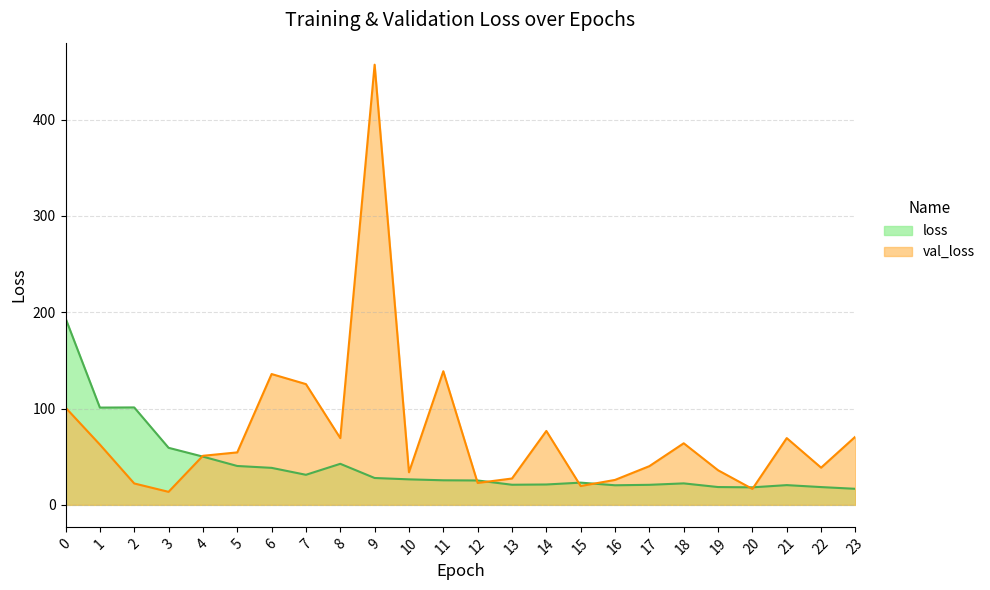

Reading left to right, list all the values displayed in this chart.

loss: 0=193.7	1=101.0	2=101.2	3=59.2	4=50.1	5=40.4	6=38.4	7=31.2	8=42.6	9=27.9	10=26.5	11=25.5	12=25.3	13=20.9	14=21.1	15=23.1	16=20.3	17=20.8	18=22.3	19=18.5	20=18.2	21=20.5	22=18.5	23=16.7
val_loss: 0=101.0	1=62.6	2=22.2	3=13.5	4=50.9	5=54.5	6=135.8	7=125.4	8=69.3	9=457.0	10=33.8	11=138.7	12=22.7	13=27.4	14=76.7	15=19.5	16=25.9	17=40.2	18=63.9	19=35.9	20=16.5	21=69.3	22=38.6	23=70.9